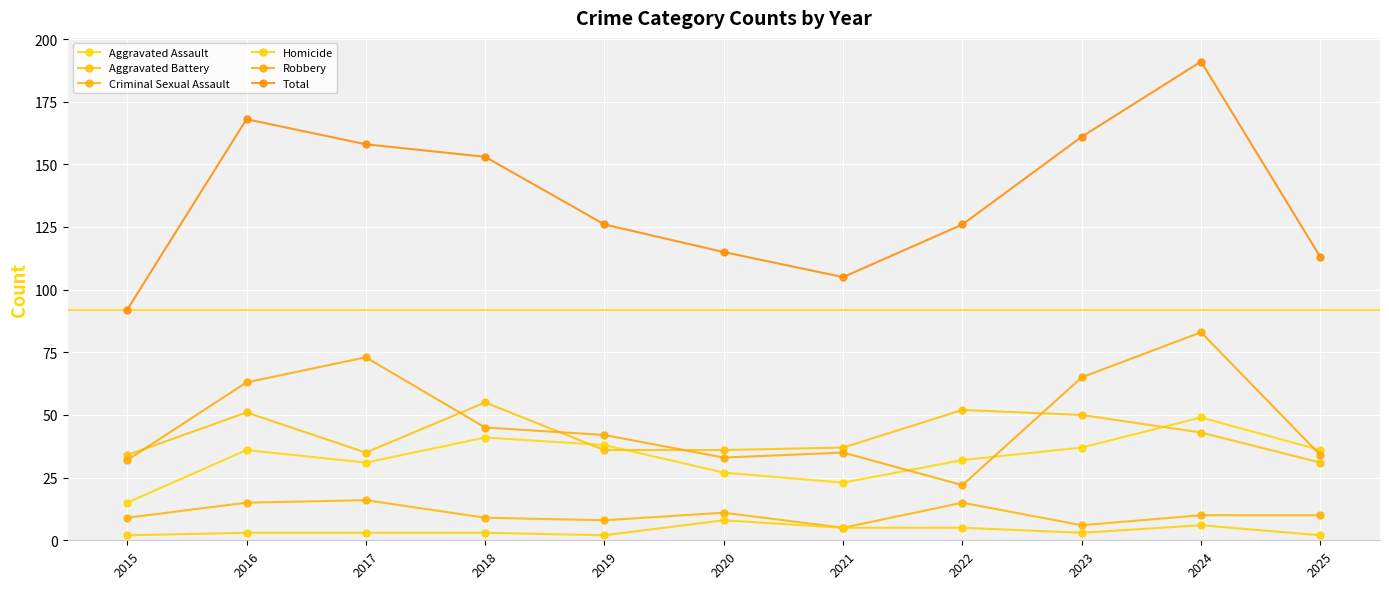

Rank the series at 2020 from lowest to highest value.

Homicide, Criminal Sexual Assault, Aggravated Assault, Robbery, Aggravated Battery, Total